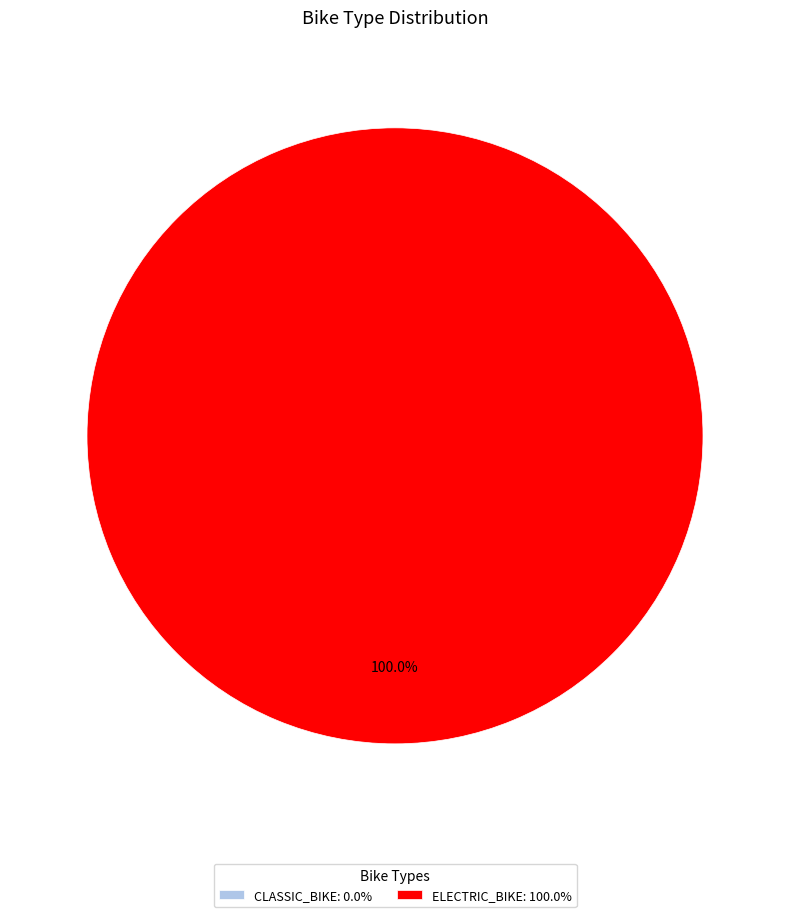

Which category accounts for the majority?

electric_bike